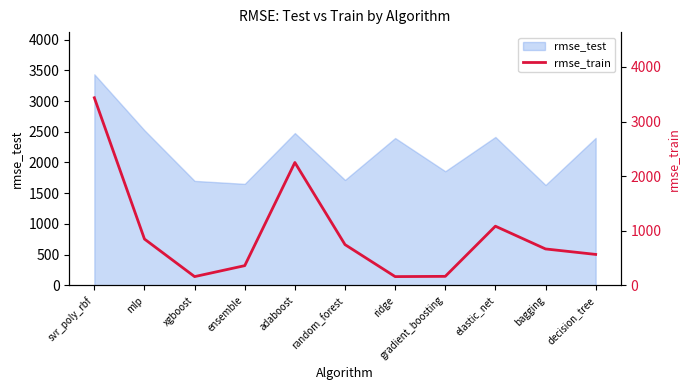

The value of rmse_test at svr_poly_rbf is 3434.6. True or false?

True